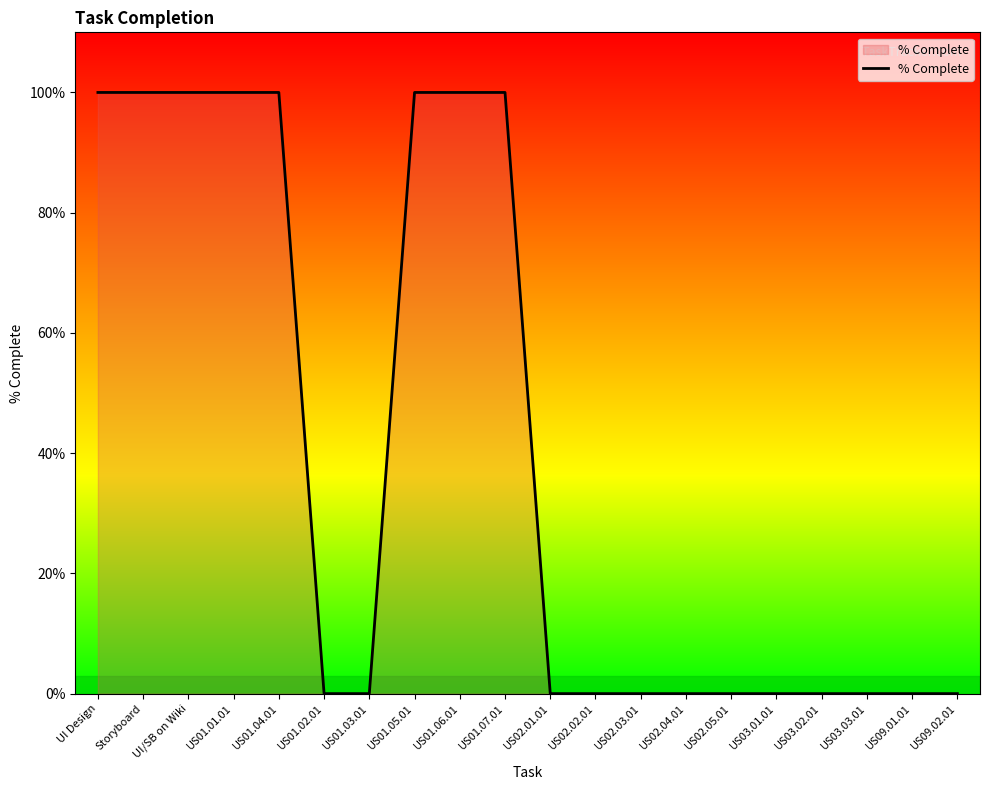

Rank the categories by value from lowest to highest.

US01.02.01, US01.03.01, US02.01.01, US02.02.01, US02.03.01, US02.04.01, US02.05.01, US03.01.01, US03.02.01, US03.03.01, US09.01.01, US09.02.01, UI Design, Storyboard, UI/SB on Wiki, US01.01.01, US01.04.01, US01.05.01, US01.06.01, US01.07.01